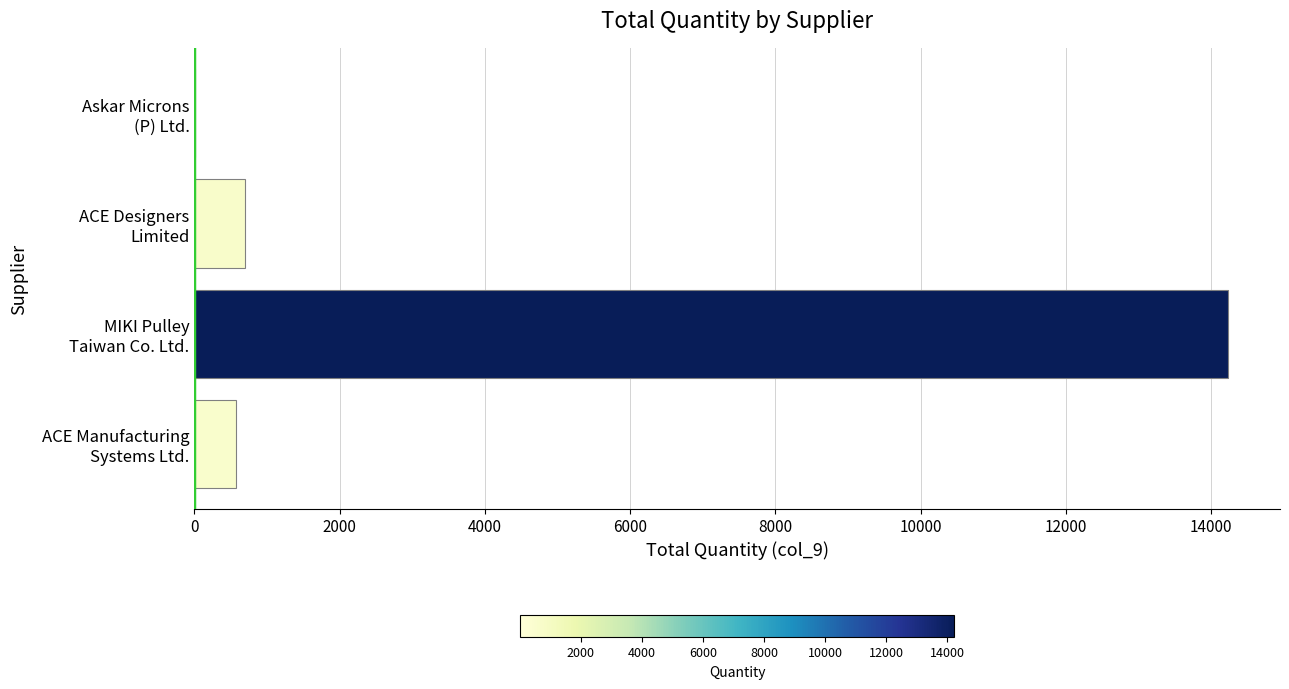

Count the number of data series in this chart.

1